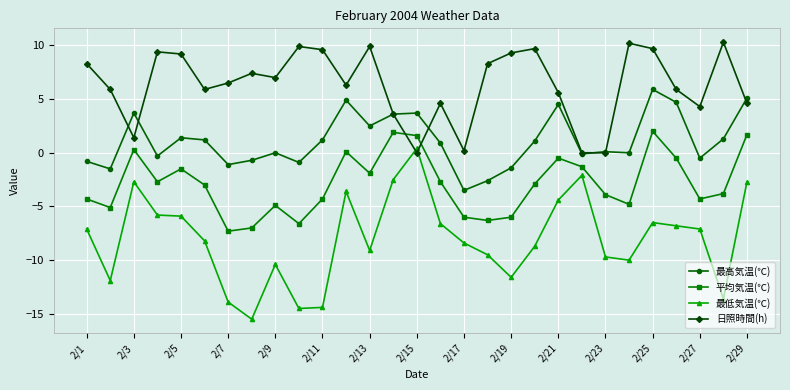

What is the maximum value shown in the chart?

10.3